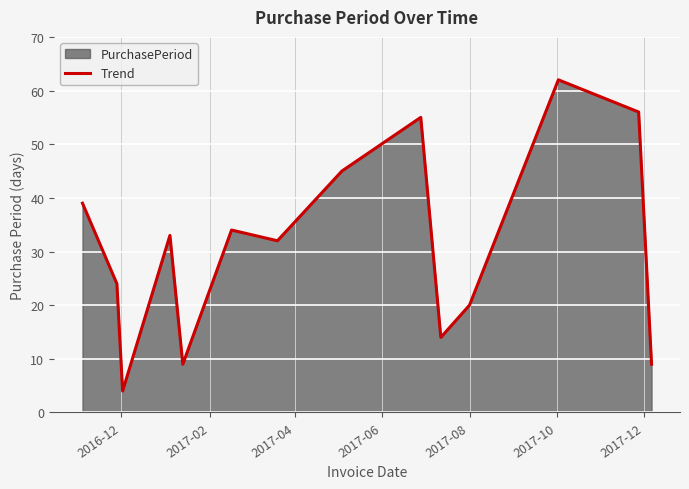

How many lines are shown in the chart?

1